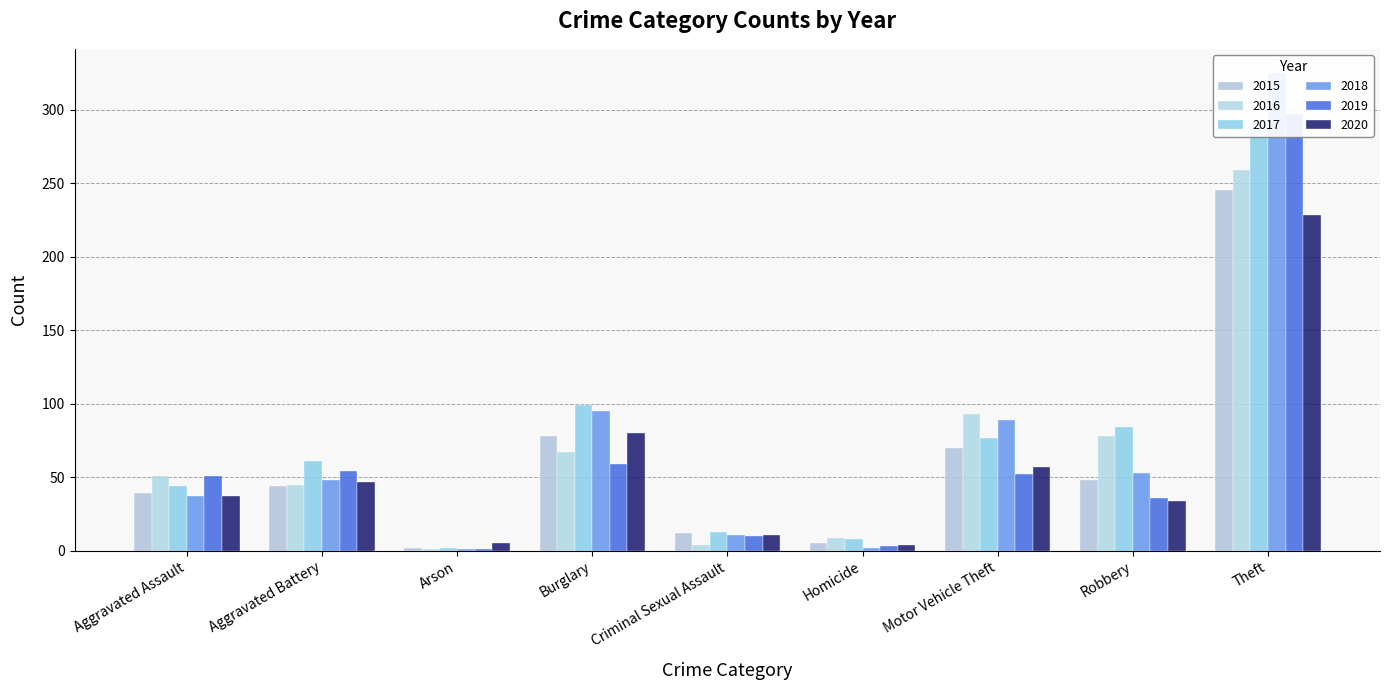

How many bars are there in each group?

6